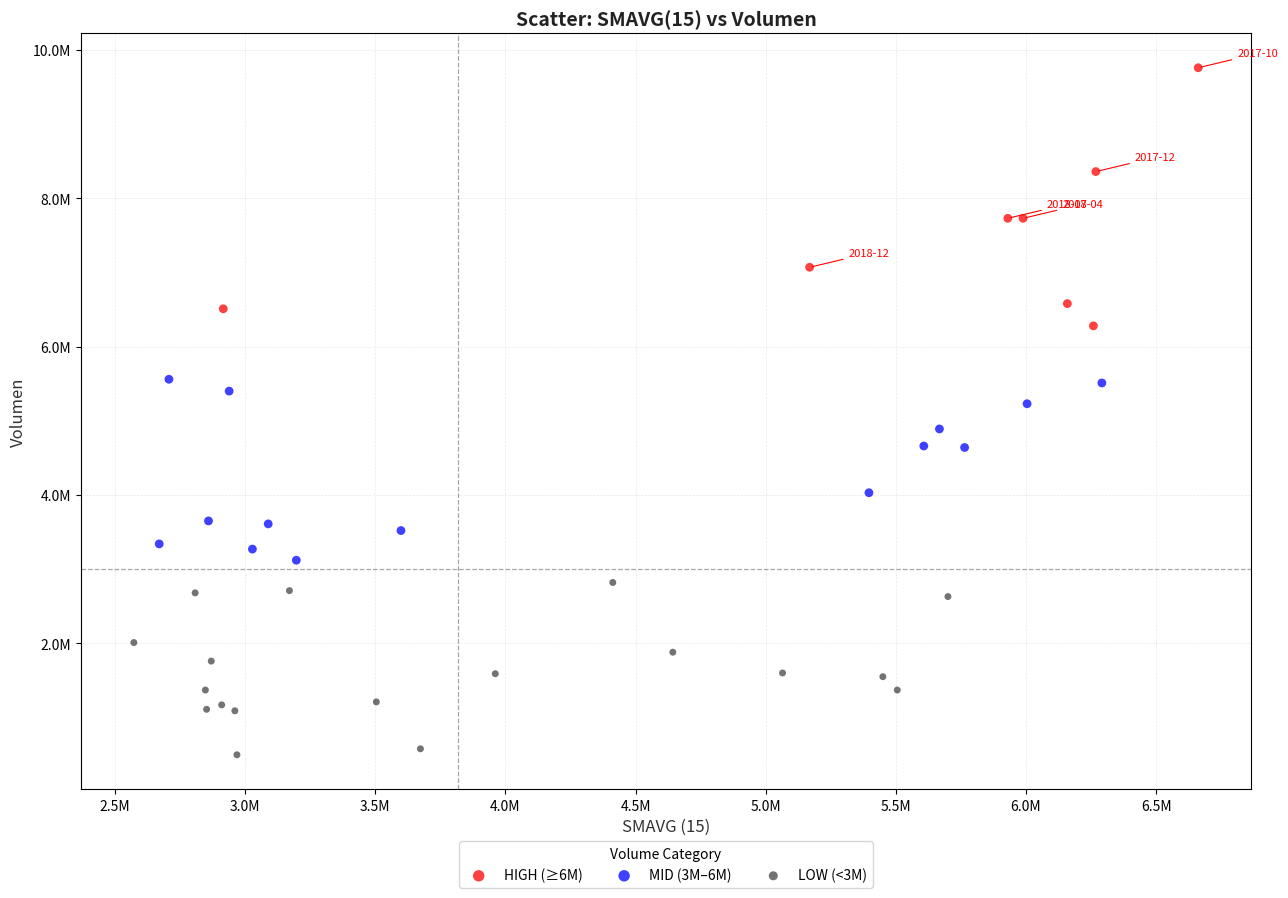

What are all the series names shown in the legend?

HIGH (≥6M), MID (3M–6M), LOW (<3M)